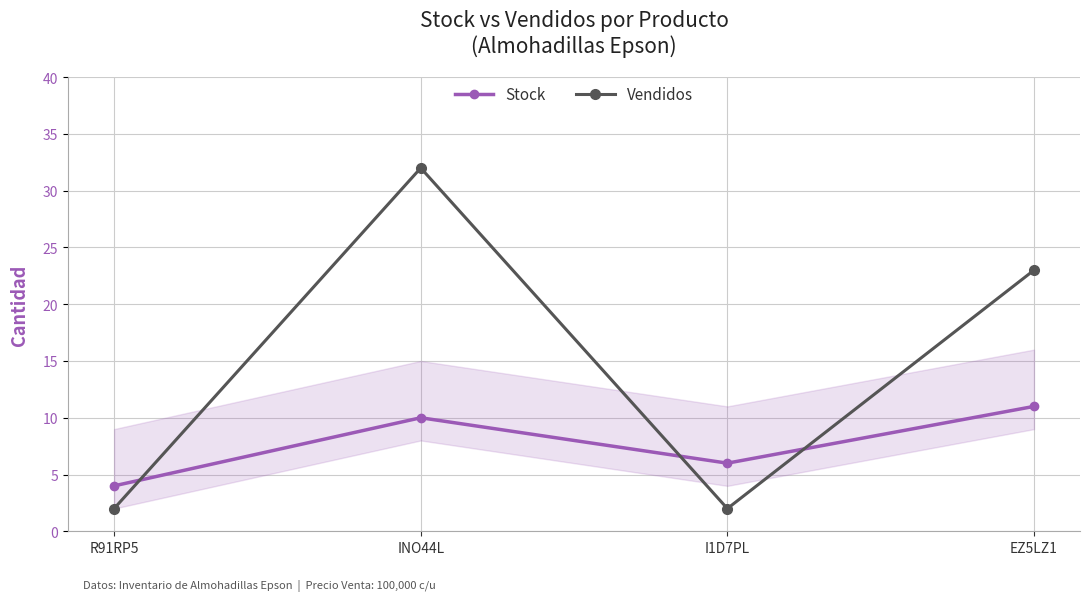

What is the approximate value of Stock at R91RP5?

4